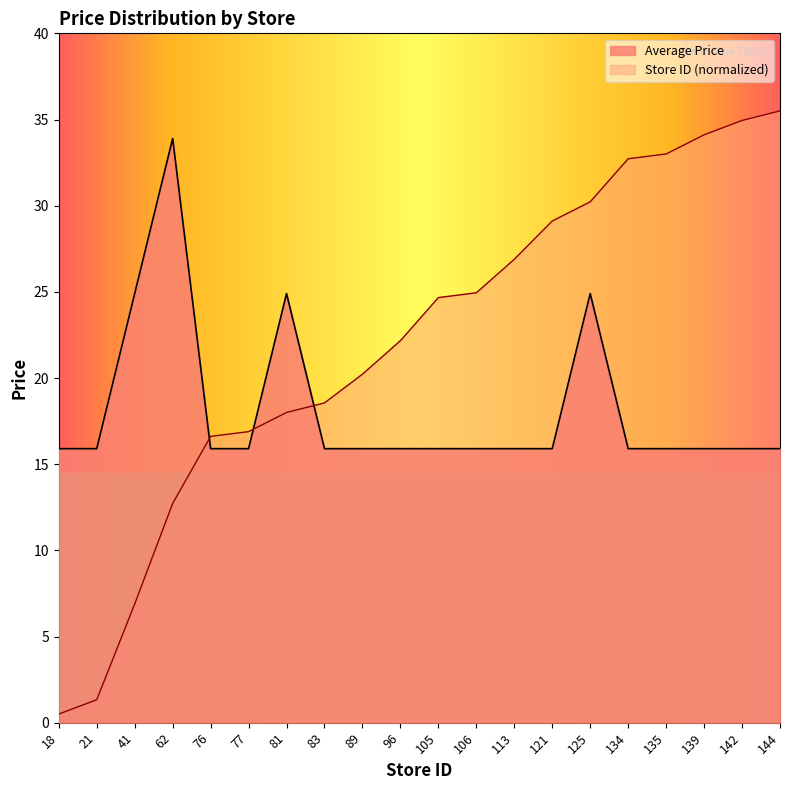

What is the sum of all Store ID (normalized) values?

440.0